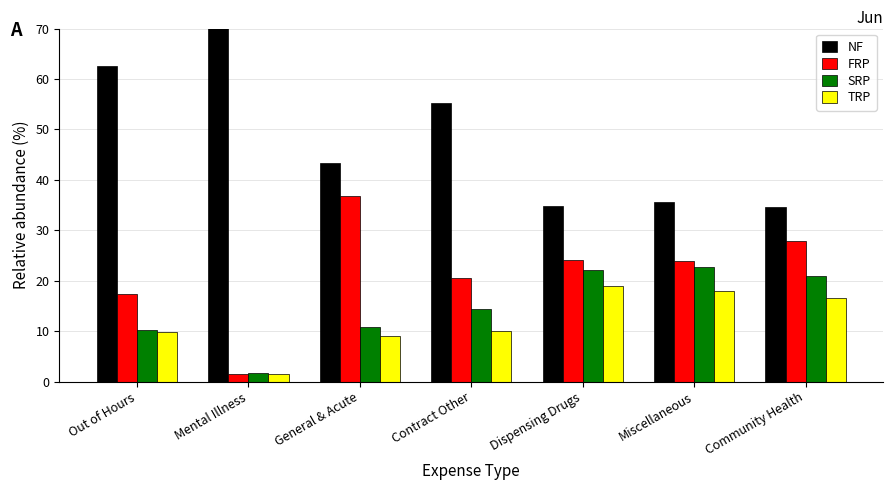

Reading left to right, transcribe all the data shown in this chart.

NF: 62.5	95.3	43.4	55.1	34.8	35.5	34.7
FRP: 17.4	1.5	36.8	20.6	24.1	23.9	27.8
SRP: 10.3	1.7	10.8	14.3	22.1	22.8	20.9
TRP: 9.8	1.5	9.0	10.0	19.0	17.9	16.6